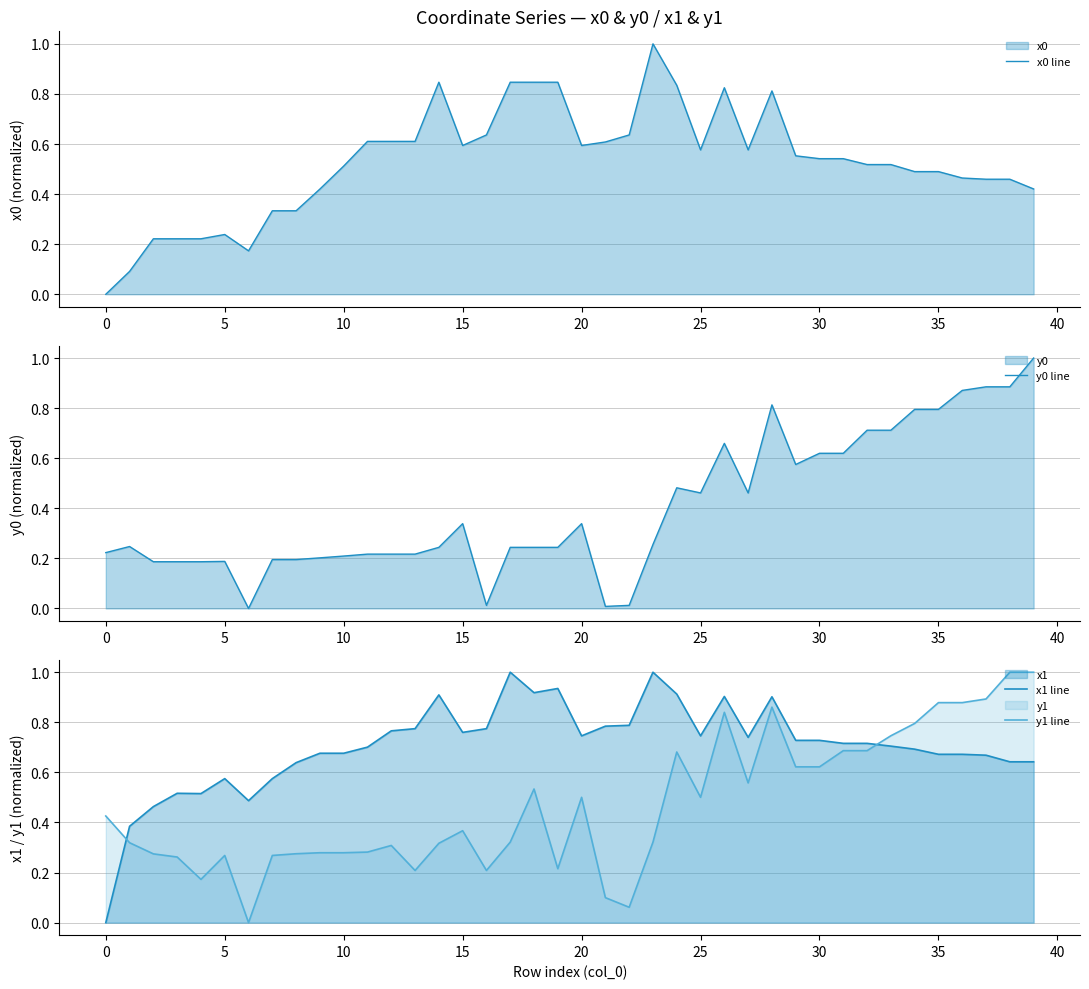

Which series ends up on top after the final intersection of y0 line and y1 line?

y1 line